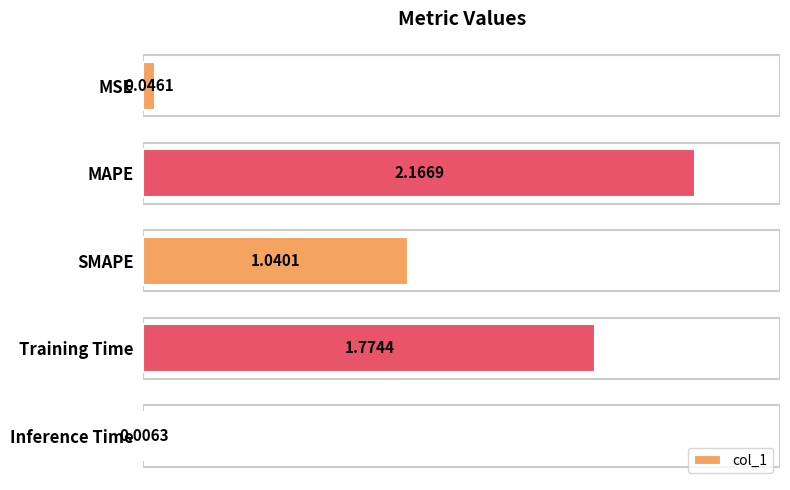

What is the sum of all values?

5.0